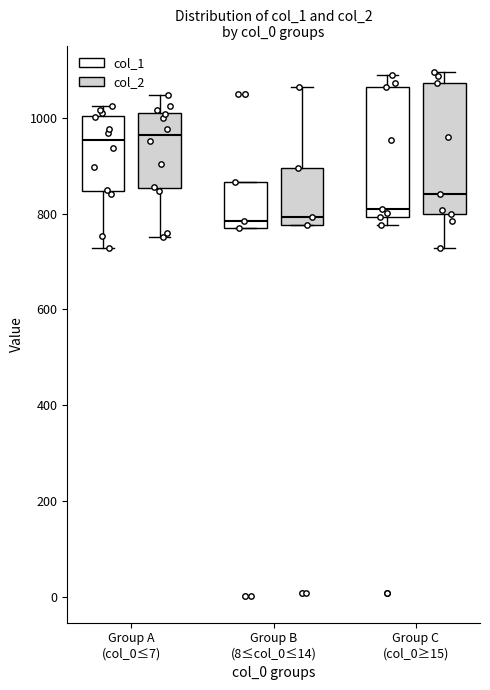

Where is the upper edge of the box for Group A (col_0≤7) (col_1) on the y-axis? The values are not printed on the chart, so give them approximately, as read against the axis.

1000